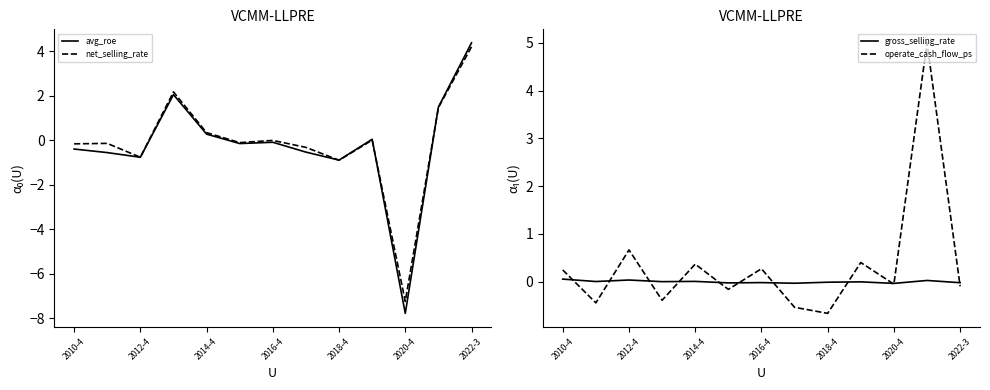

Which category has the lowest value in the net_selling_rate series?

2020-4